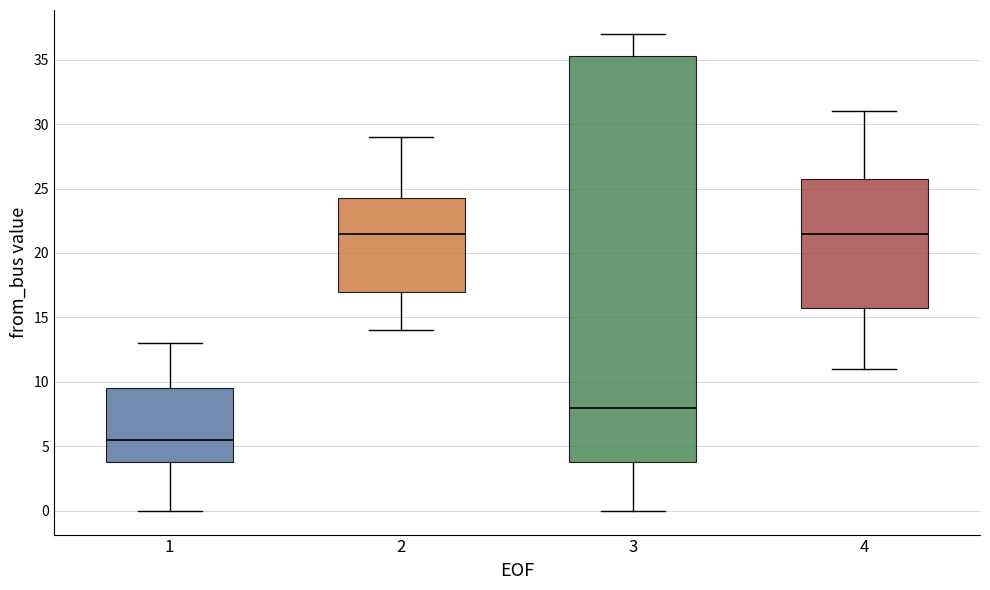

Reading left to right, transcribe this box plot: for each box, give where its median line is, the range the box spans, and where its two whiskers end, as read against the y-axis. The values are not printed on the chart, so give them approximately, as read against the axis.

1: median 5.5, box 4.0 to 9.5, whiskers 0.0 to 13.0
2: median 21.5, box 17.0 to 24.5, whiskers 14.0 to 29.0
3: median 8.0, box 4.0 to 35.5, whiskers 0.0 to 37.0
4: median 21.5, box 16.0 to 26.0, whiskers 11.0 to 31.0